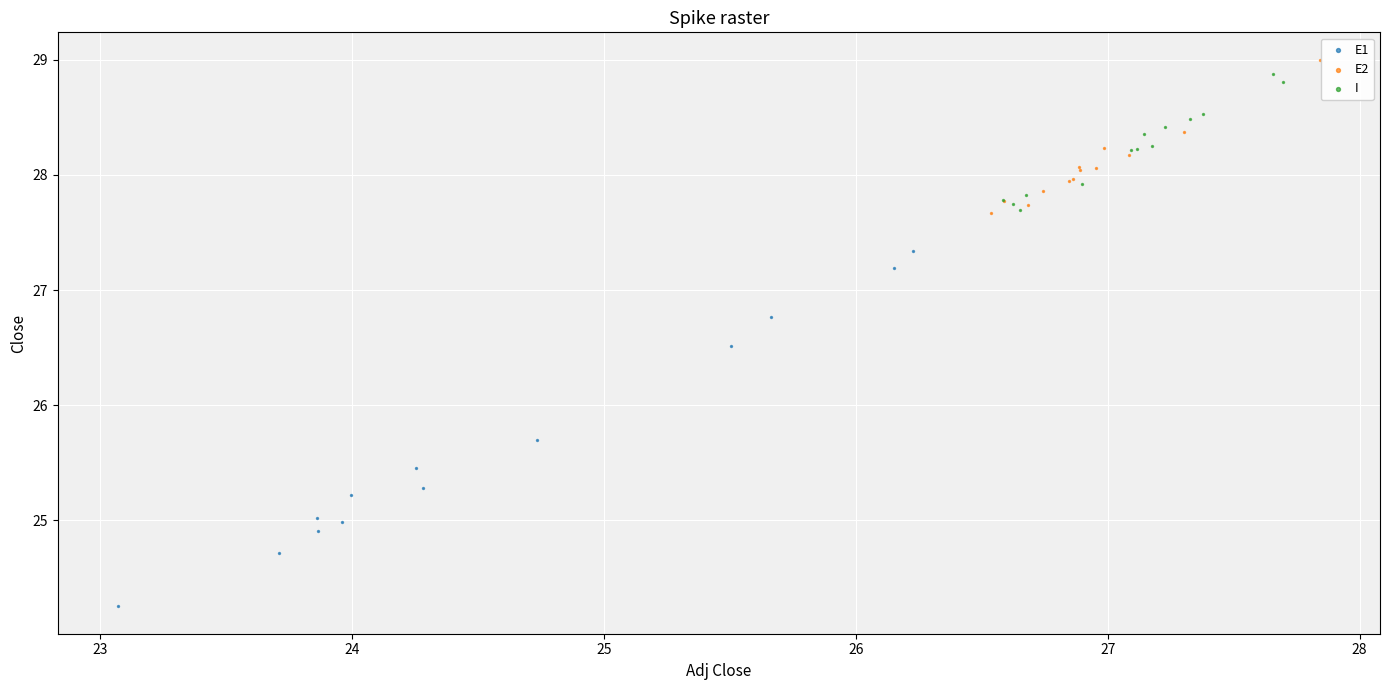

Which series has the widest spread of Y values?

E1